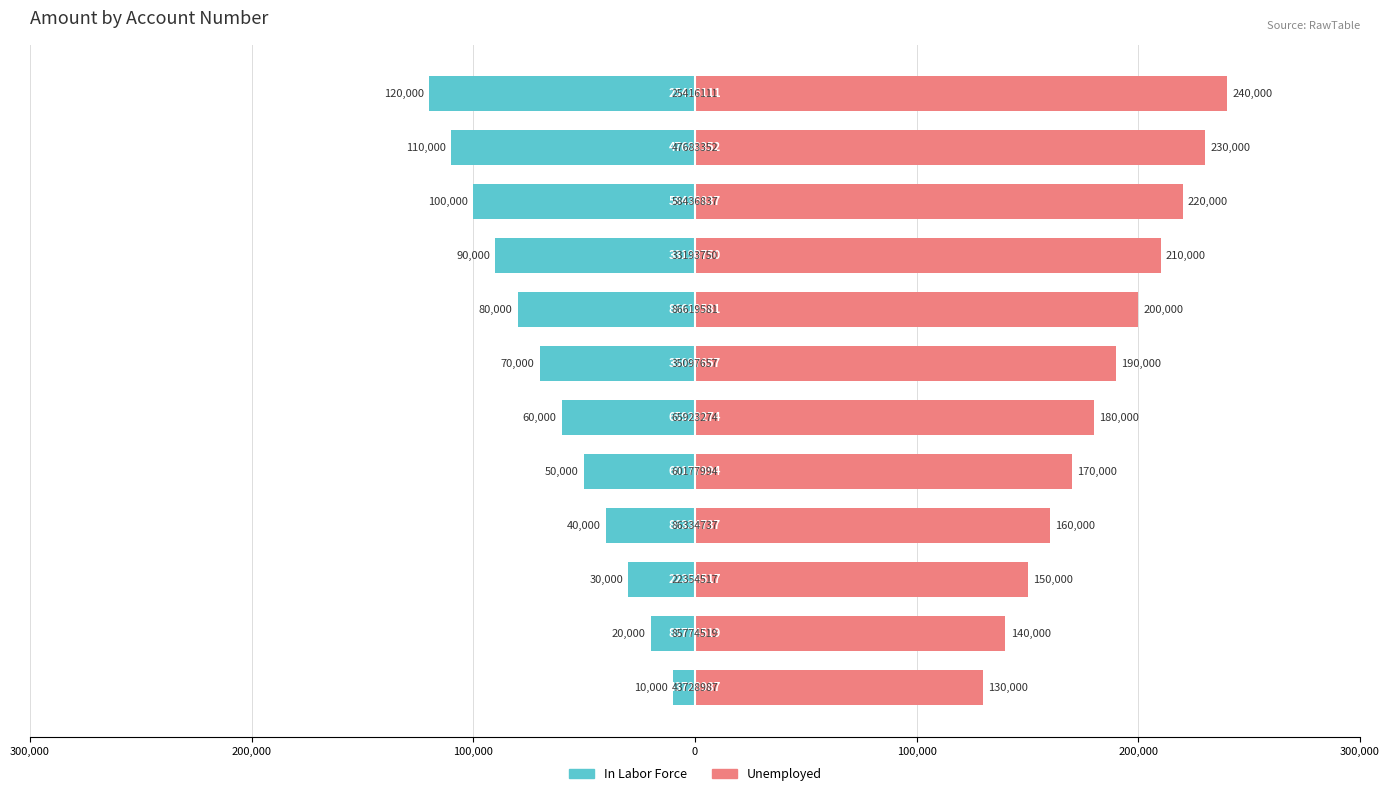

How many data points in In Labor Force are above -60000?

5